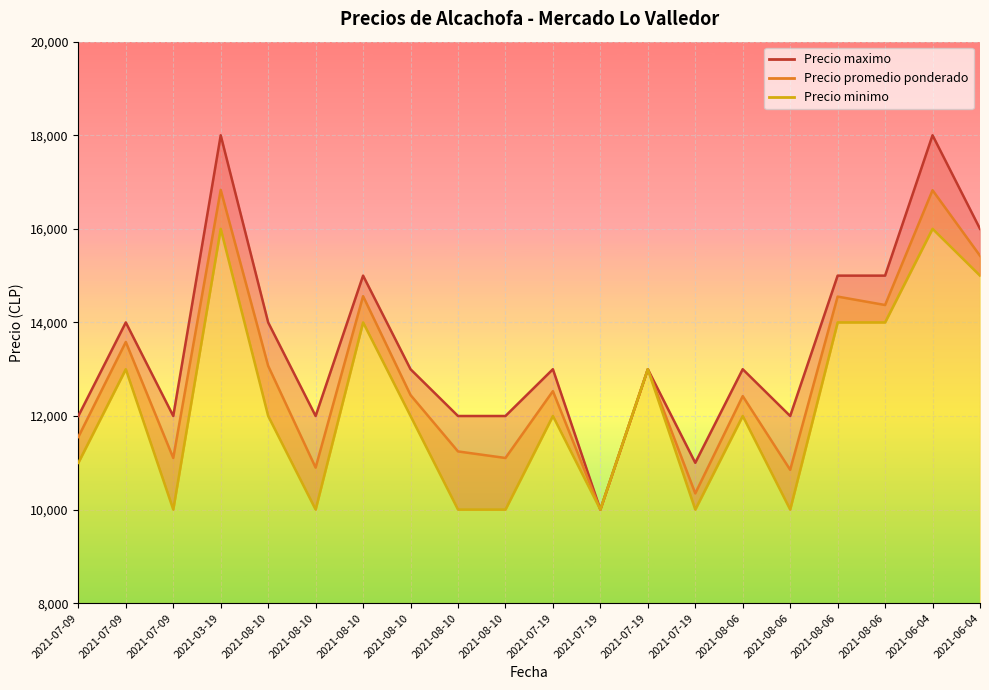

How many lines are shown in the chart?

3